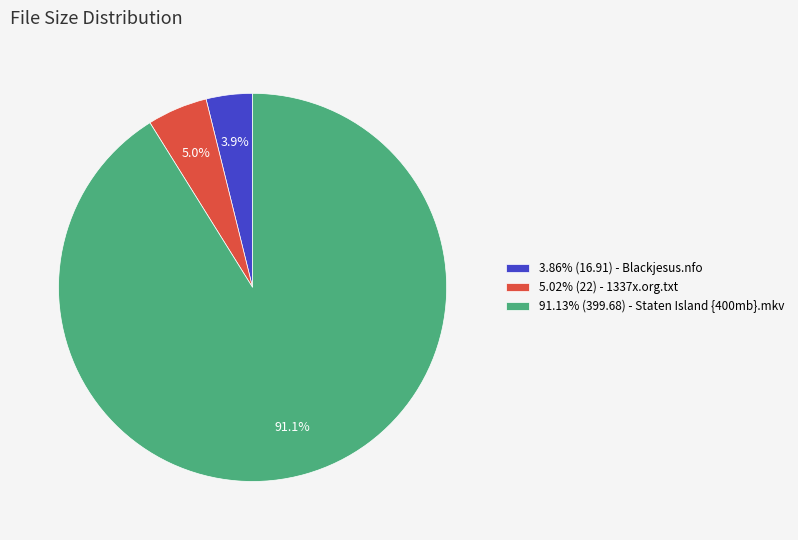

Combined, what portion of the pie is 5.02% (22) - 1337x.org.txt and 91.13% (399.68) - Staten Island {400mb}.mkv?

96.1%